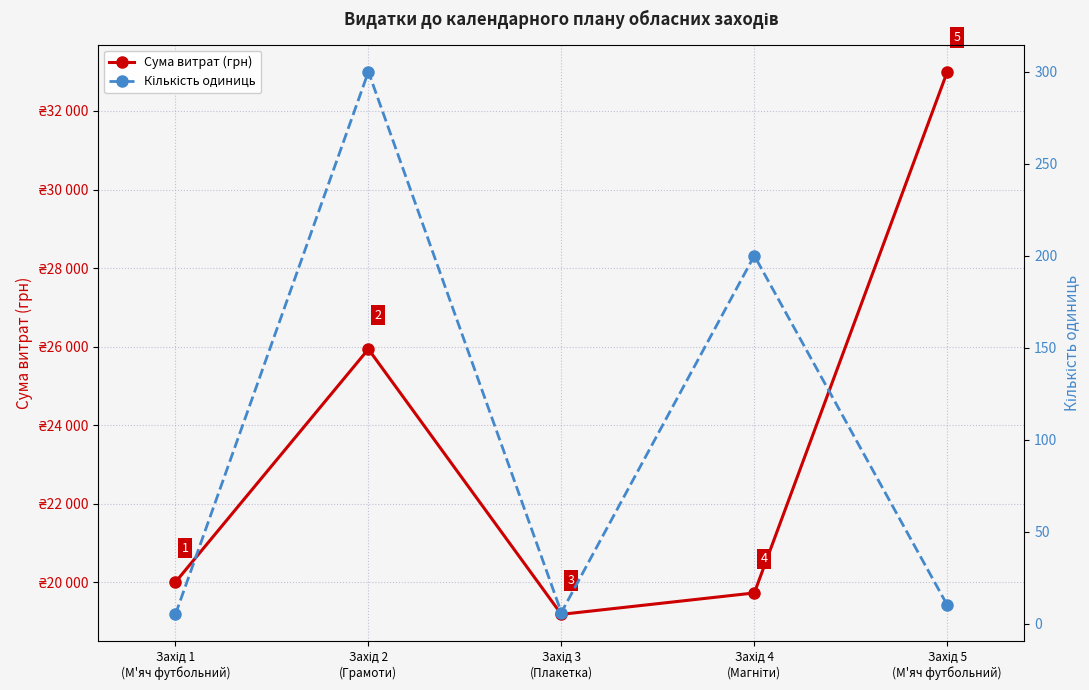

Which series has the widest spread of values?

Сума витрат (грн)